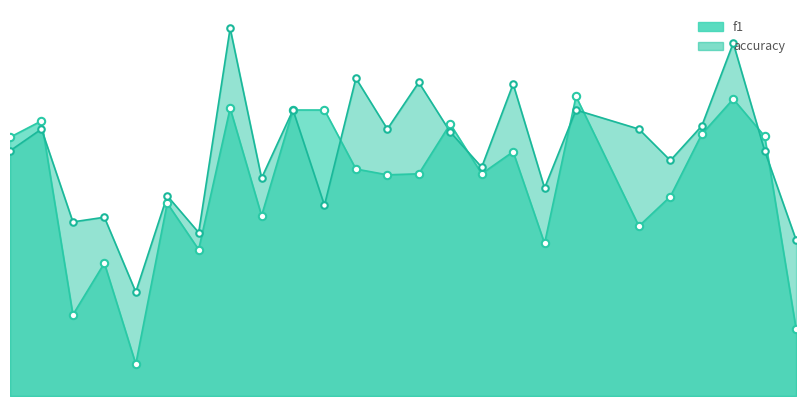

At which category is the sum across all series the highest?

8